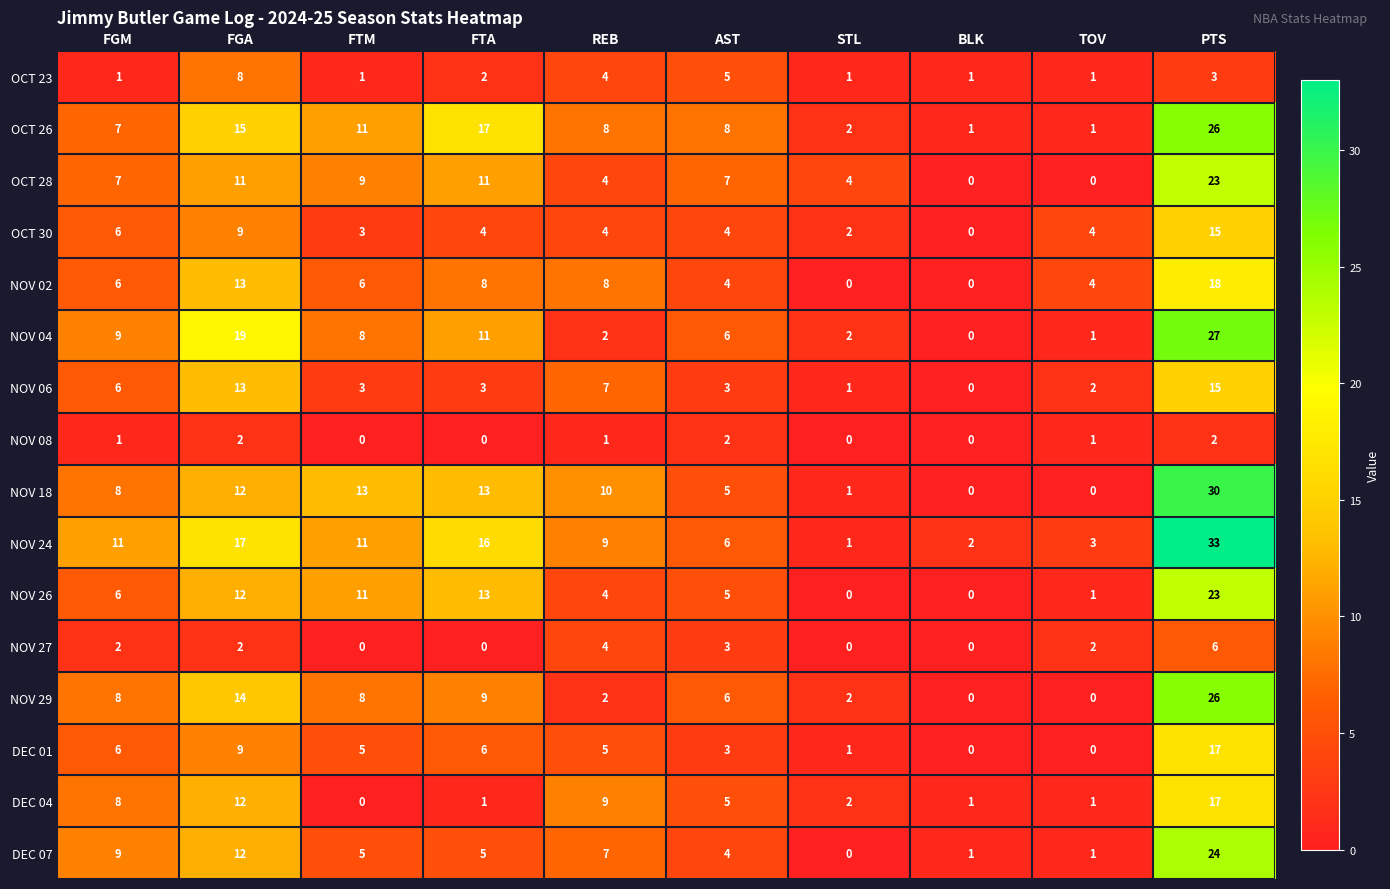

What is the total value across all series at PTS?

305